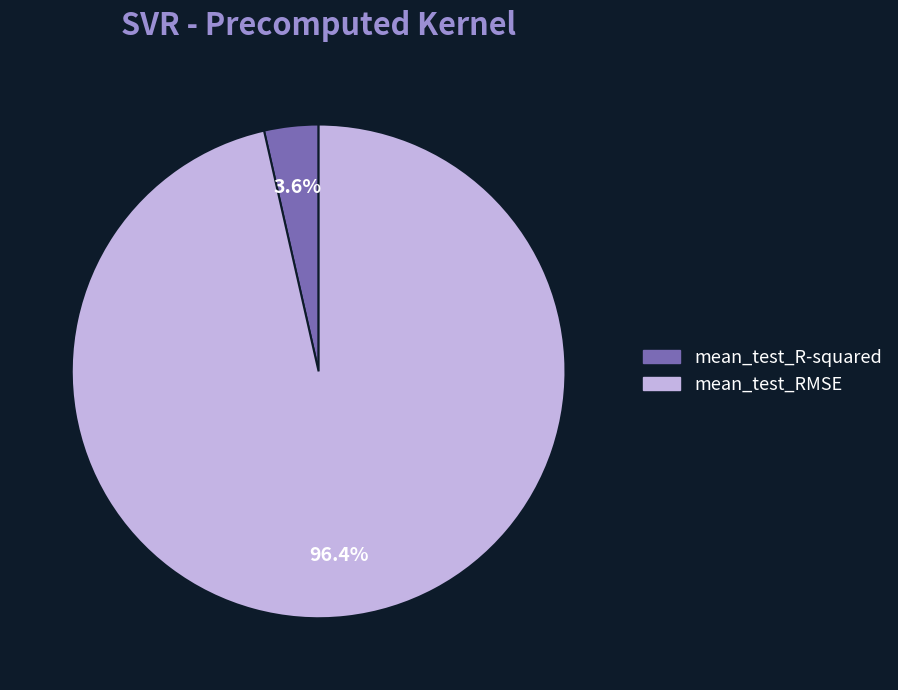

Which has a higher value, mean_test_RMSE or mean_test_R-squared?

mean_test_RMSE